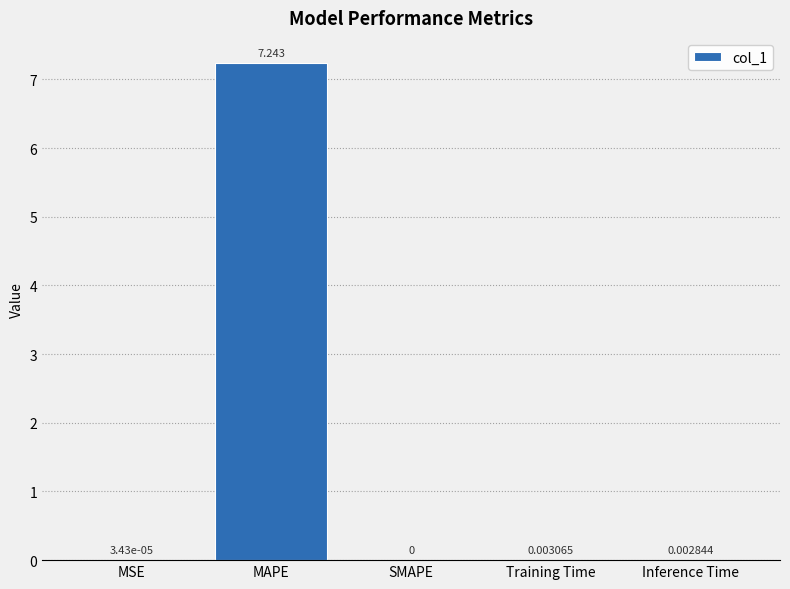

The chart shows a value of 1.9 at MAPE. True or false?

False